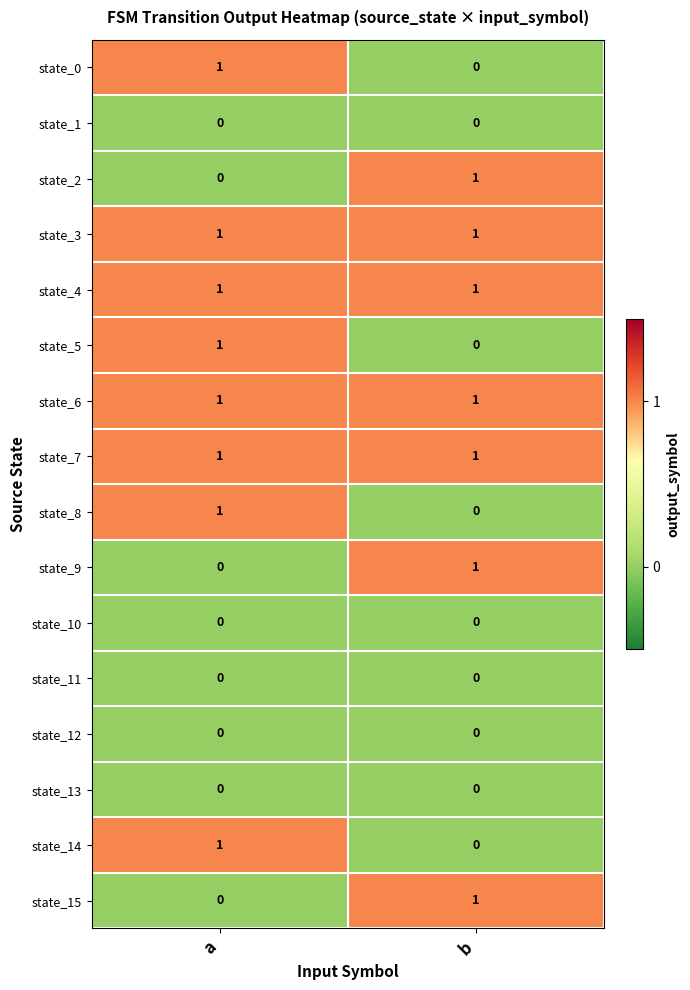

At which category is the sum across all series the highest?

a